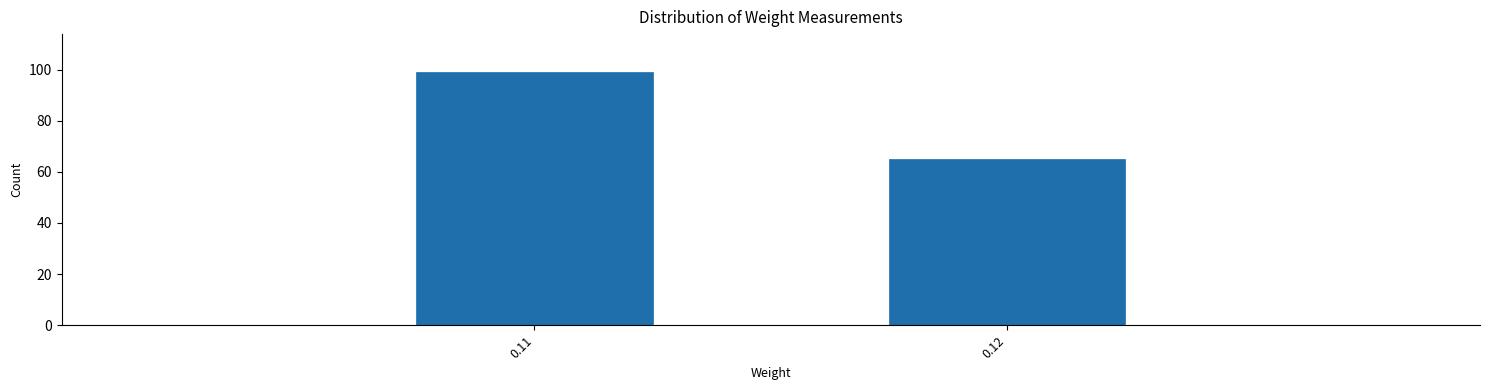

Reading right to left, extract all data points from this chart.

65	99